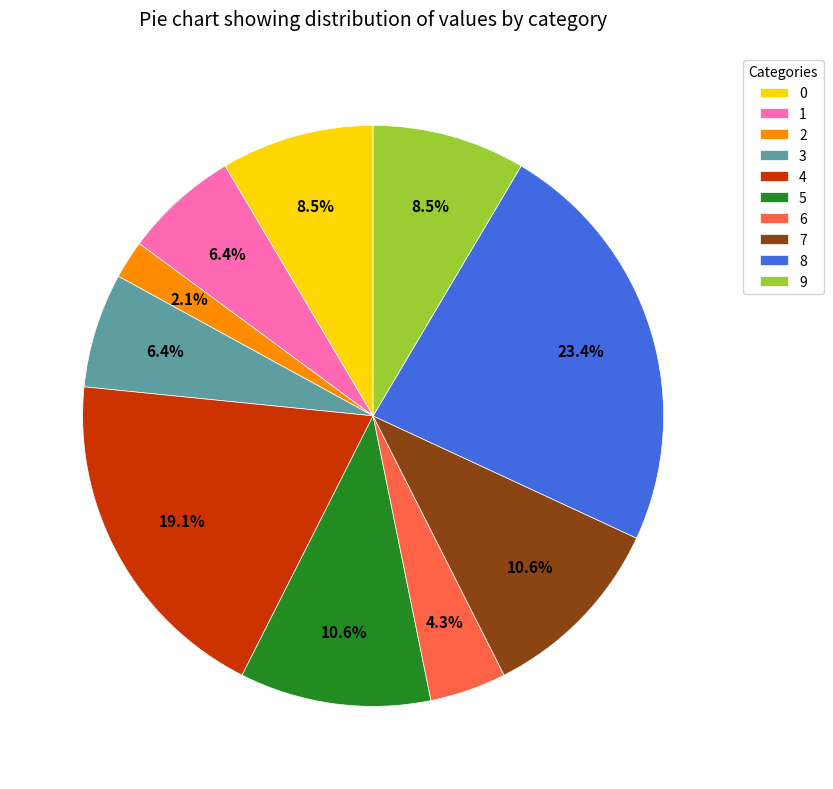

How many slices are in this pie chart?

10